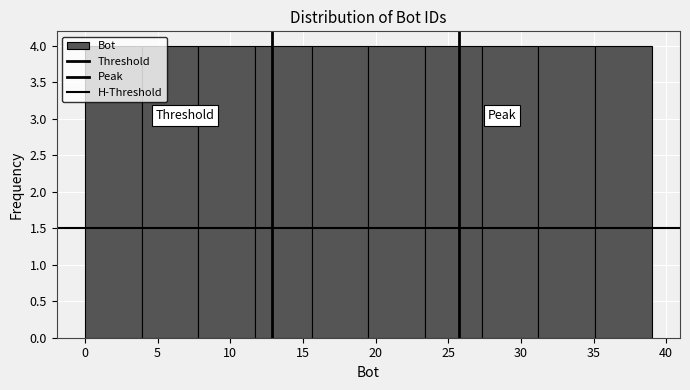

Reading left to right, transcribe this chart: for each bar, give the range it covers on the x-axis and its height. Neither the bar edges nor the heights are printed on the chart, so give them approximately, as read against the axes.

0.0 to 3.9: 4
3.9 to 7.8: 4
7.8 to 11.7: 4
11.7 to 15.6: 4
15.6 to 19.5: 4
19.5 to 23.4: 4
23.4 to 27.3: 4
27.3 to 31.2: 4
31.2 to 35.1: 4
35.1 to 39.0: 4